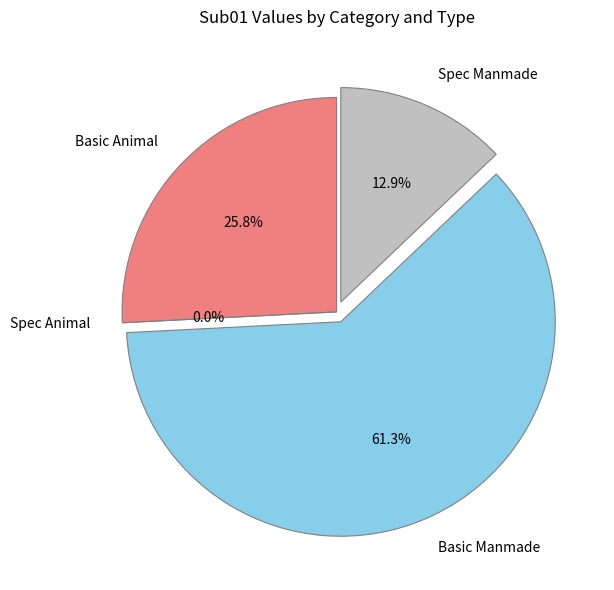

How many slices are in this pie chart?

4